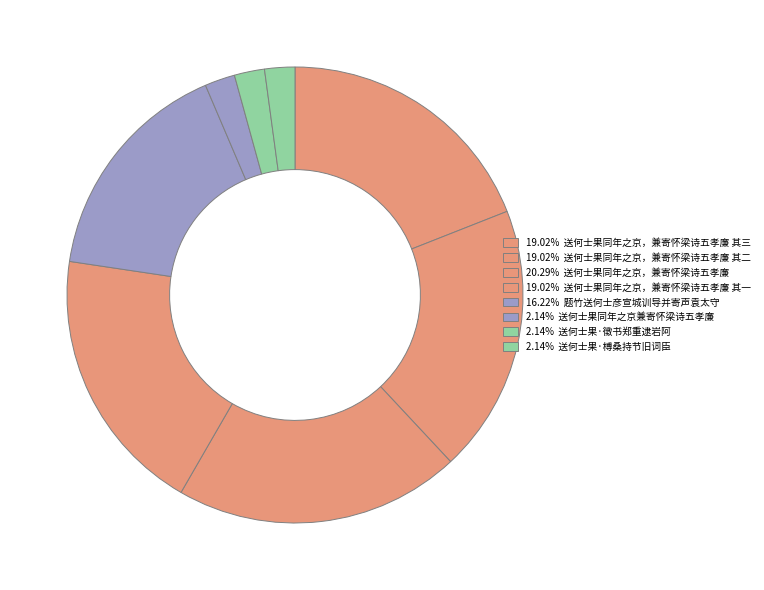

How many segments does this pie chart have?

8